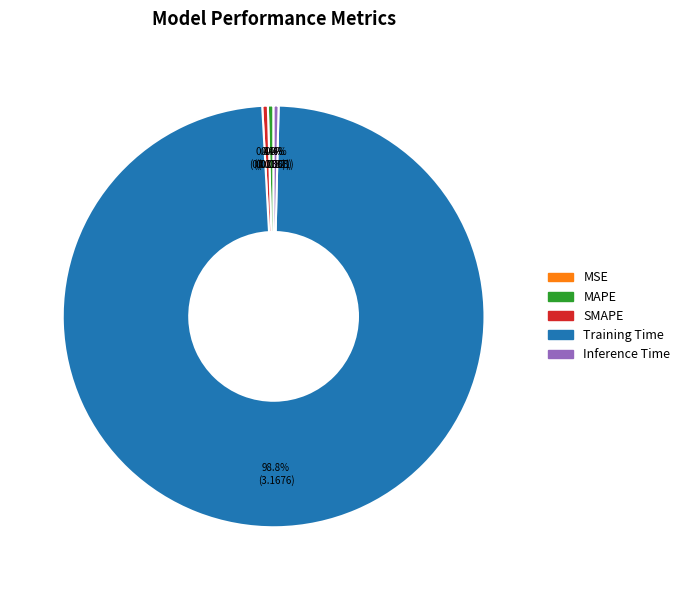

Which slice is the largest?

Training Time